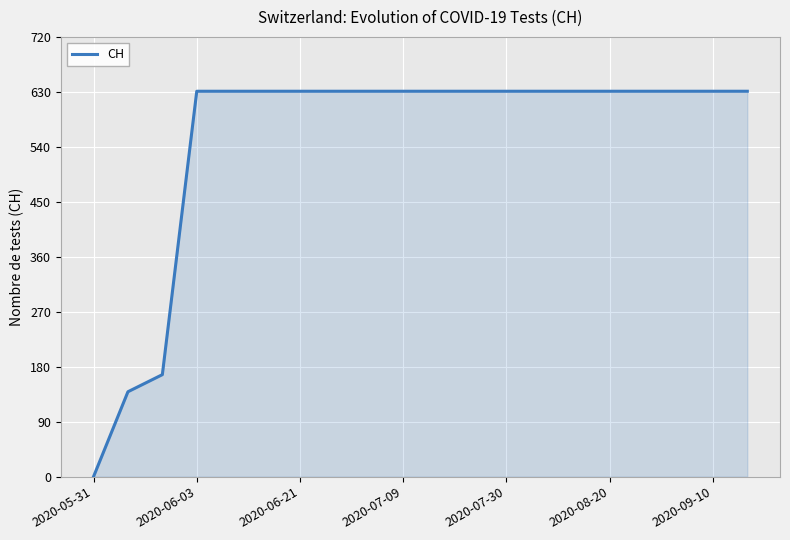

What is the value of the 13th point from the left?

631